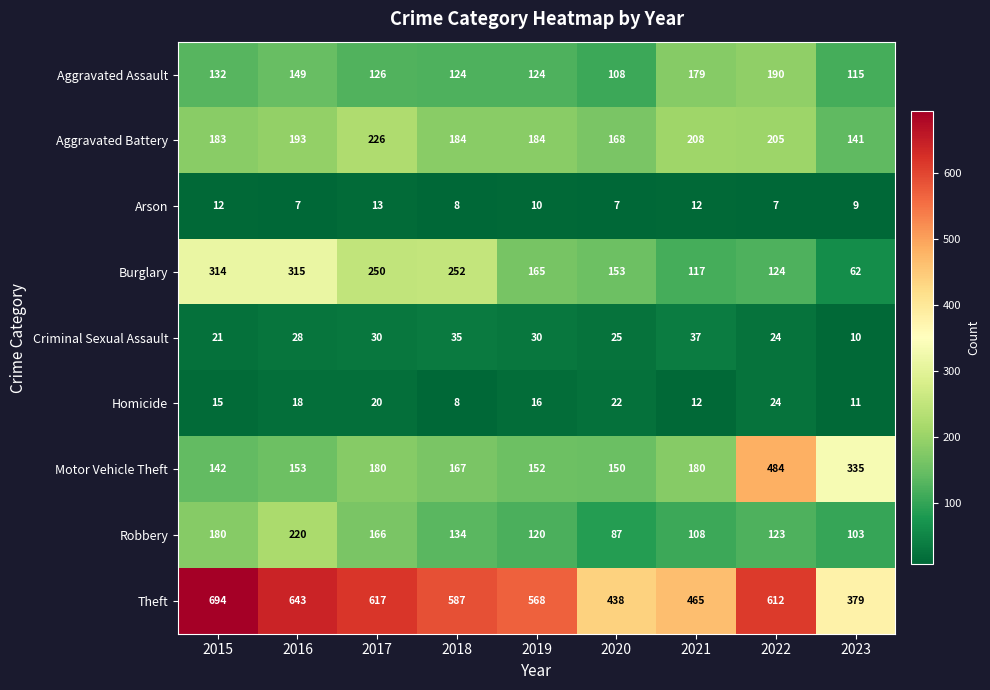

List the series in order of their peak value, highest first.

Theft, Motor Vehicle Theft, Burglary, Aggravated Battery, Robbery, Aggravated Assault, Criminal Sexual Assault, Homicide, Arson